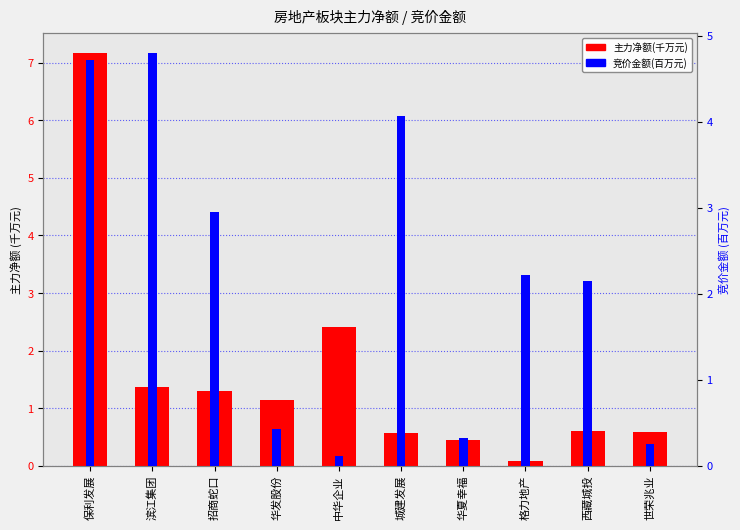

At which category does the chart reach its peak across all series?

保利发展